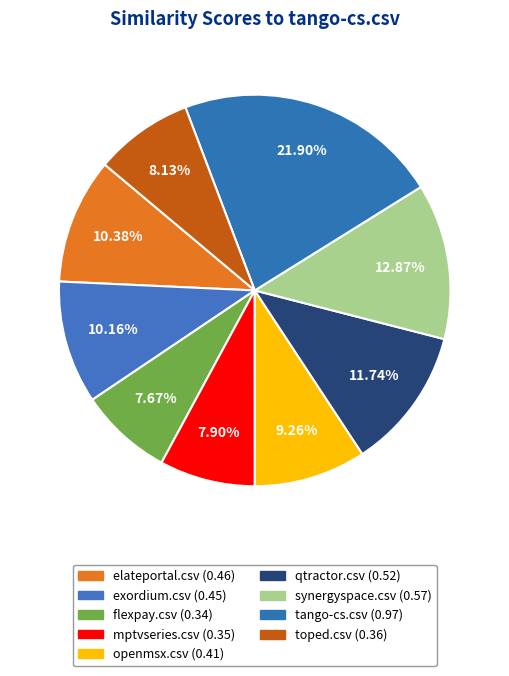

To the nearest percent, what is the difference between the largest and smallest slice percentages?

14%